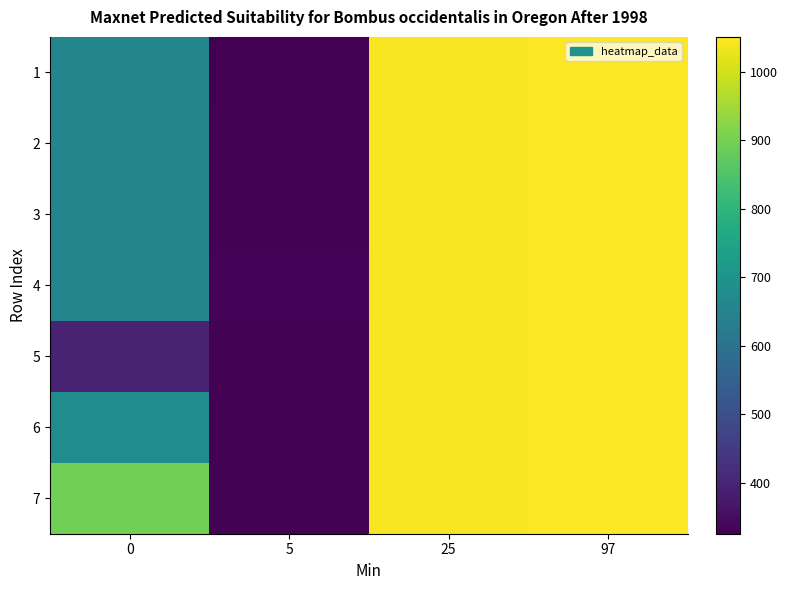

Which label corresponds to the largest value in the chart?

97